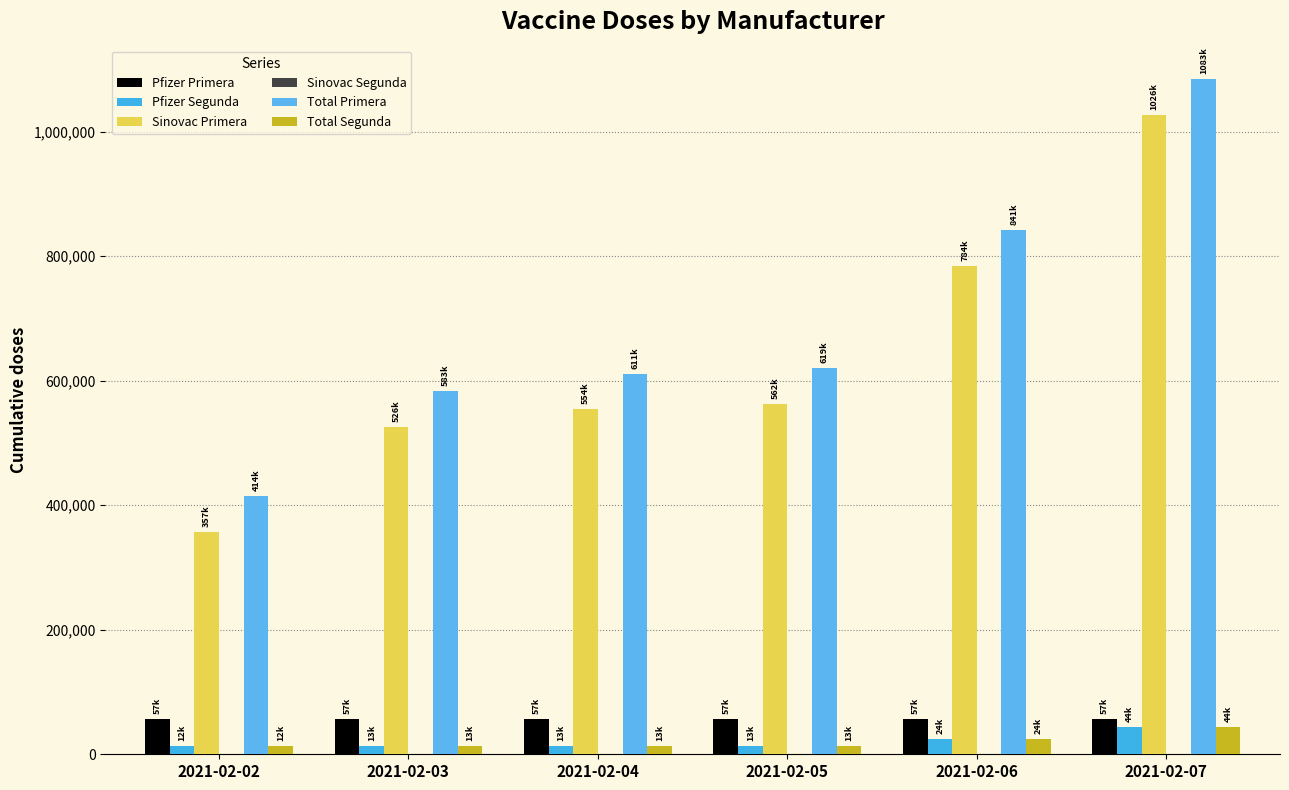

Which category has the highest value in the Sinovac Primera series?

2021-02-07